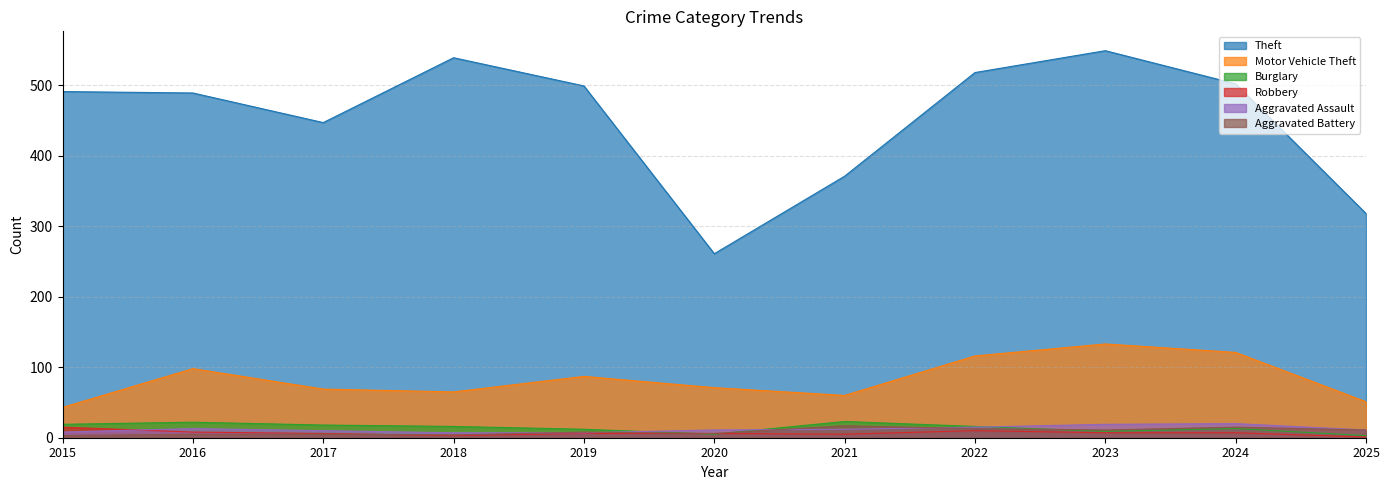

What is the sum of all Burglary values?

156